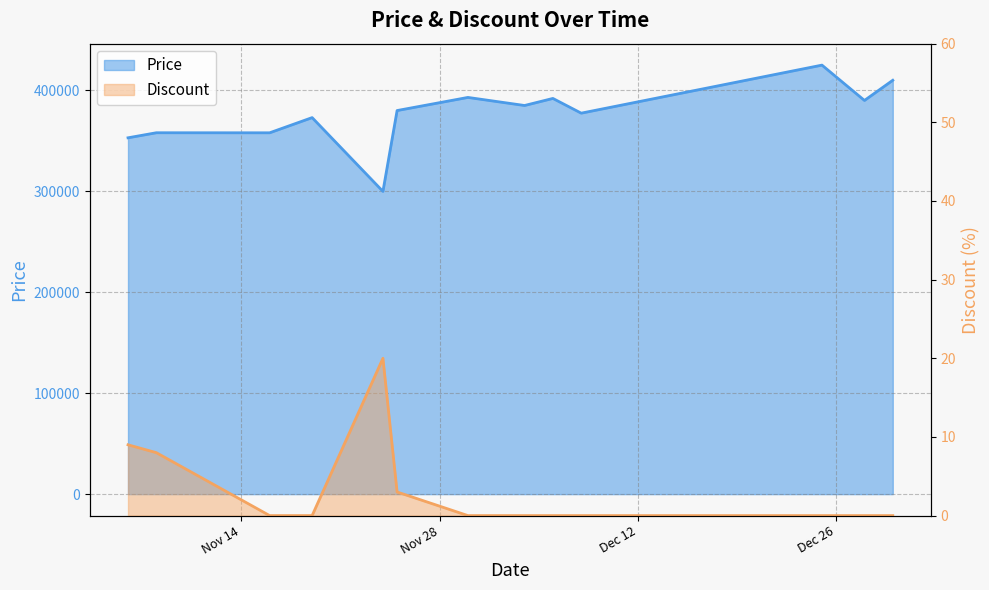

What is the spread (max minus min) of values at 2023-11-06?

352991